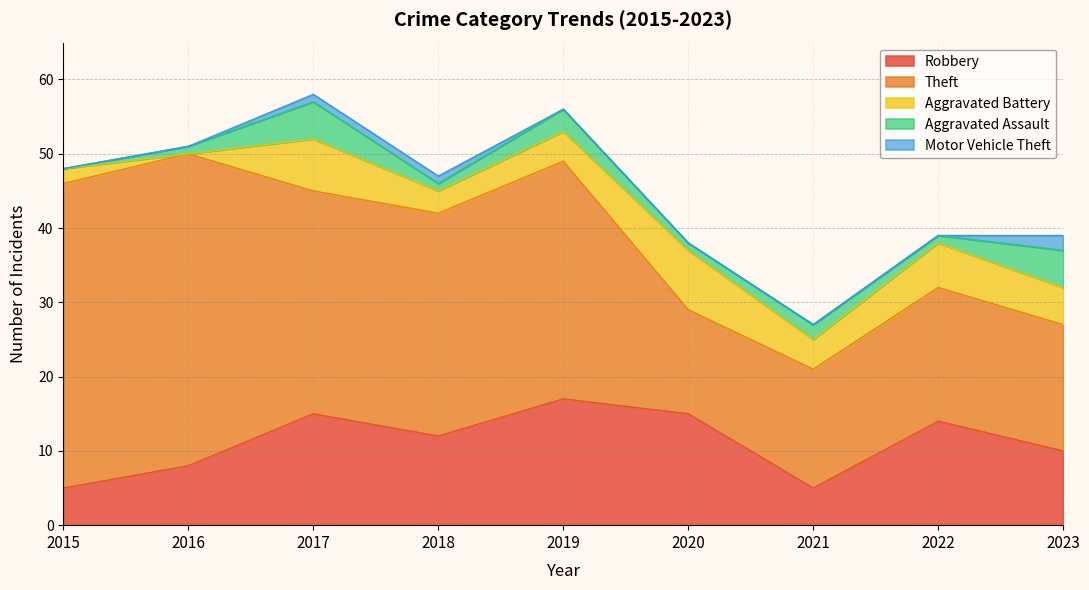

True or false: Robbery and Motor Vehicle Theft cross at least once.

False